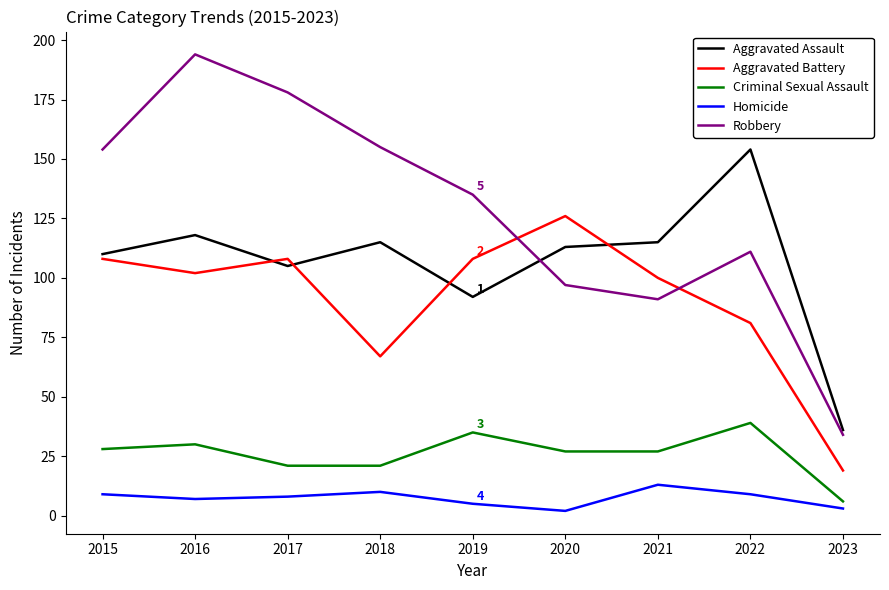

What is the approximate value of Aggravated Battery at 2016?

102